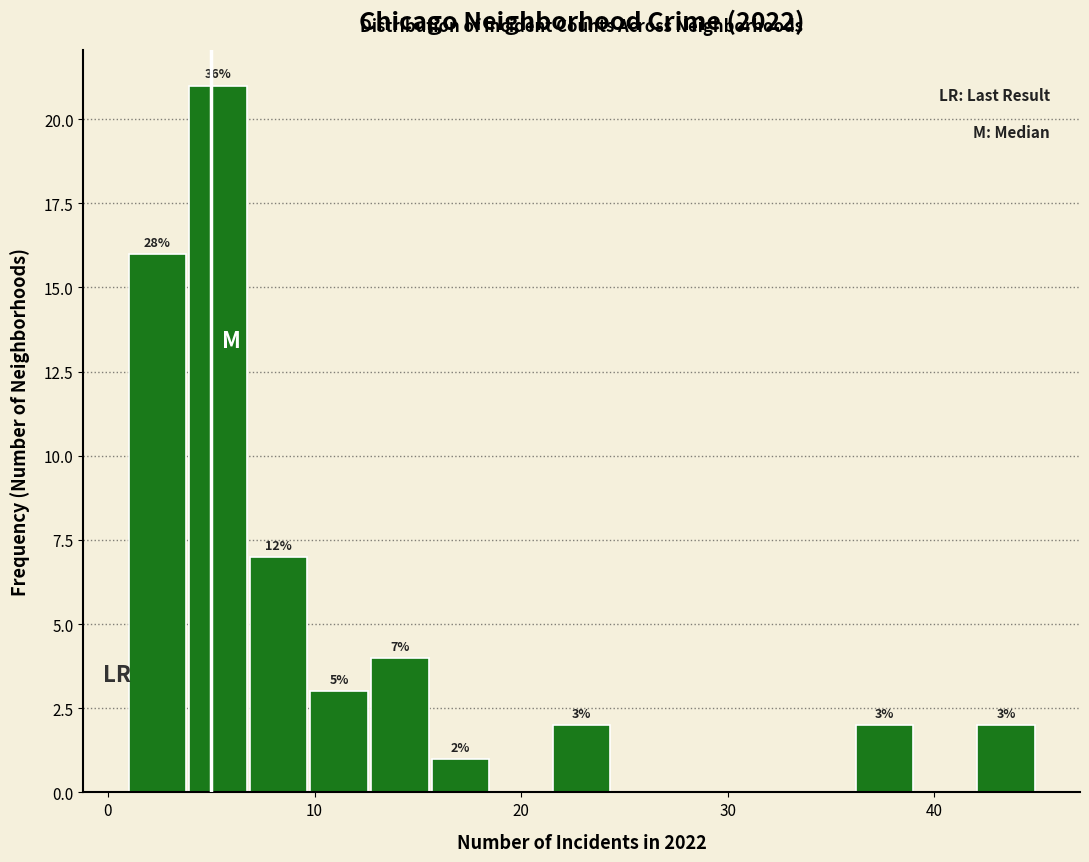

Around what value on the x-axis is the tallest bar? Give the approximate position of its centre, as read against the axis.

5